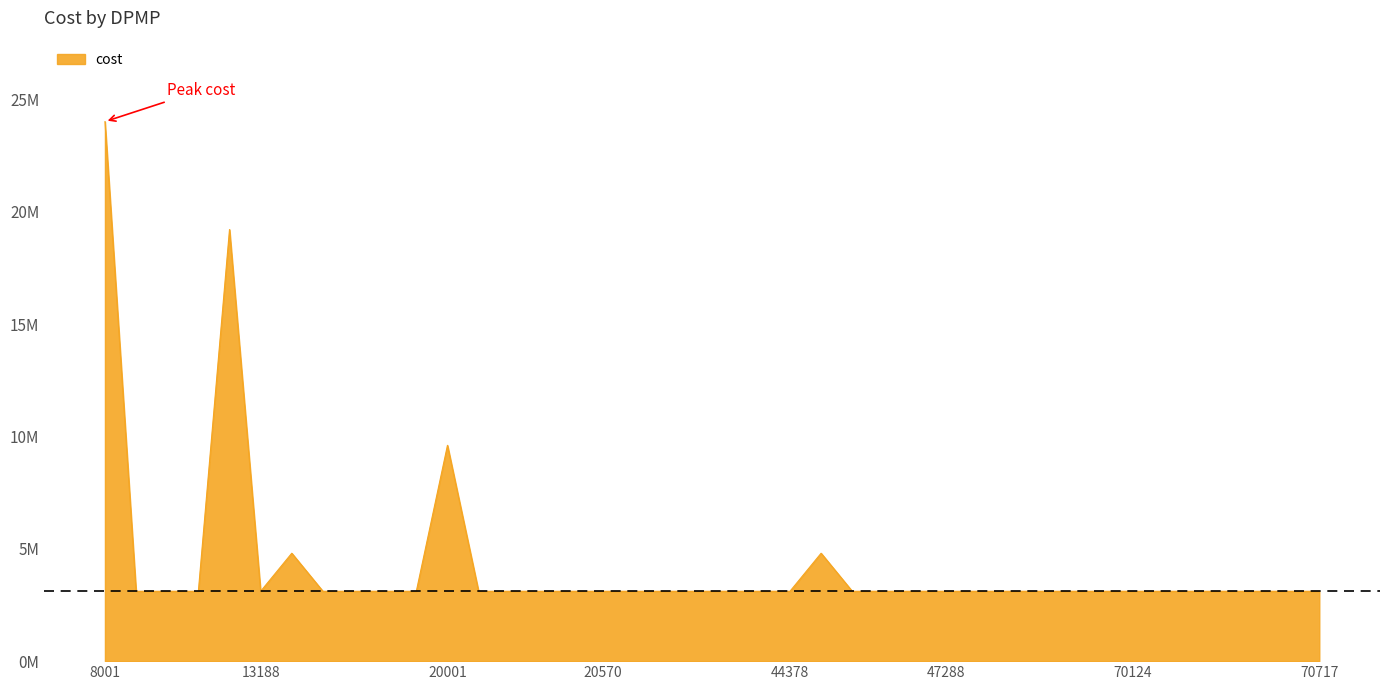

Does the chart have visible grid lines?

No